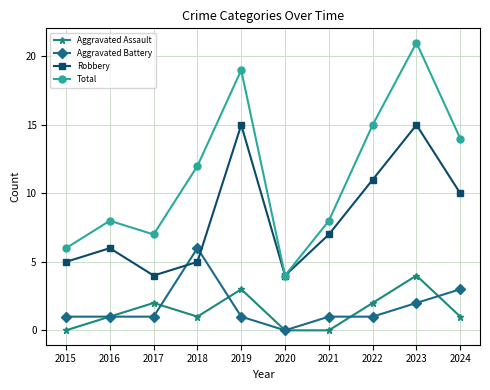

Where is Robbery nearest to the value 9?

2024